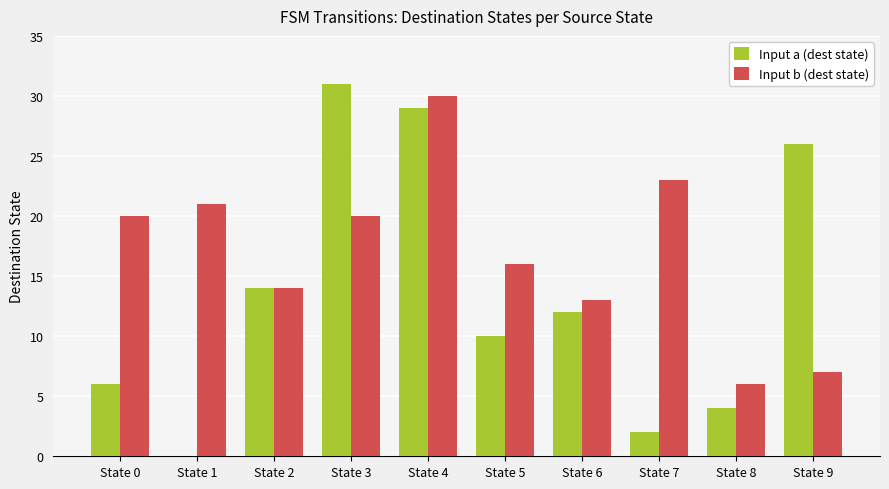

What is the total value across all series at State 8?

10